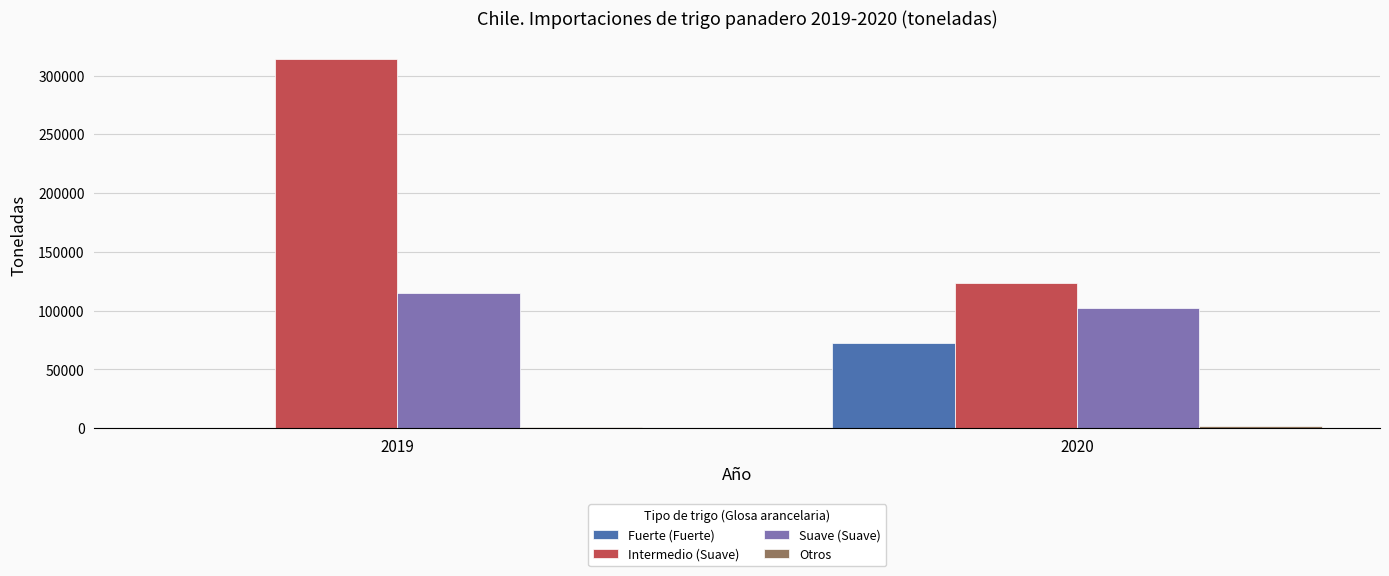

Which series has the largest range (max minus min)?

Intermedio (Suave)